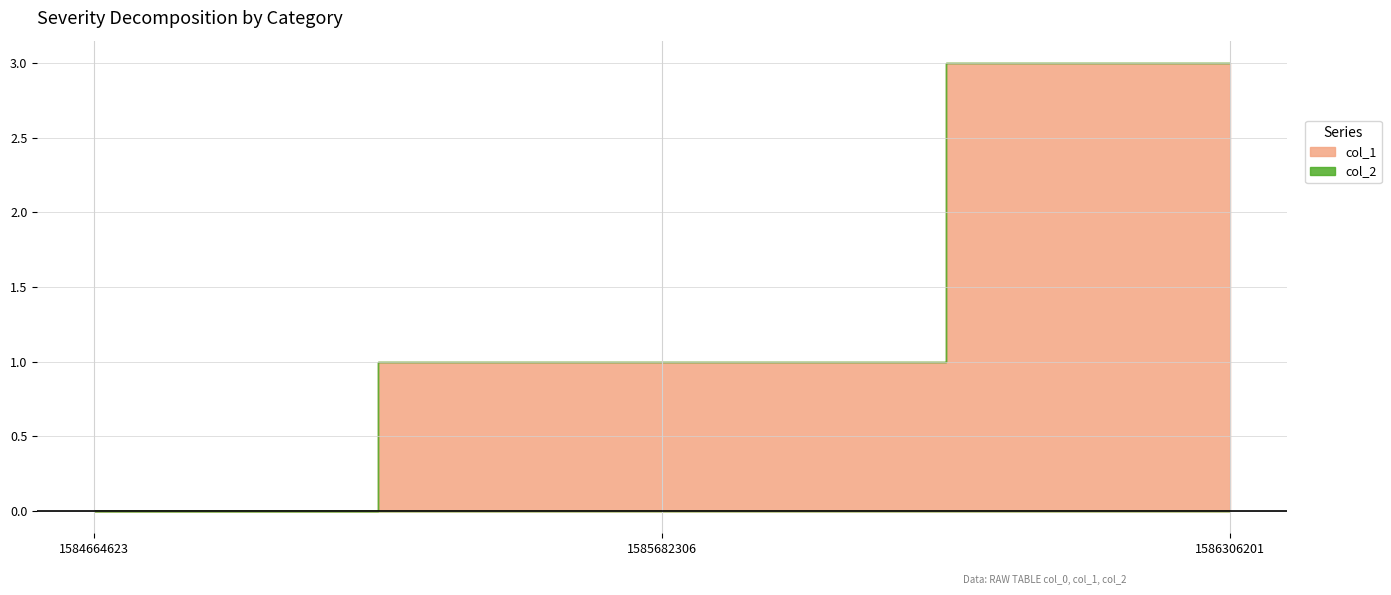

What is the maximum value shown in the chart?

3